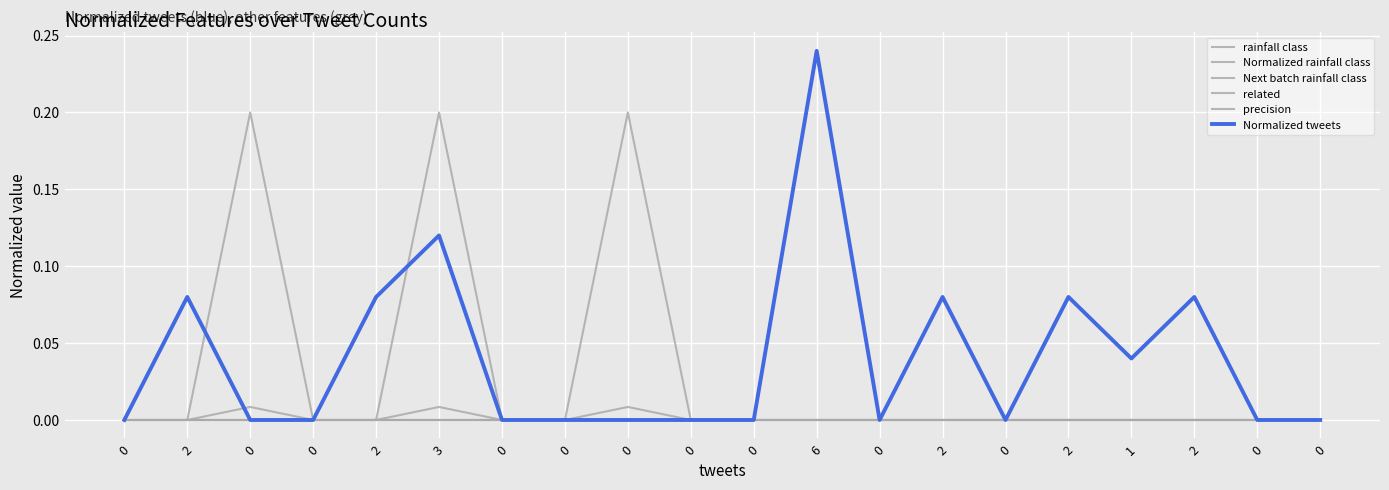

What is the difference between the maximum and minimum values in the Normalized tweets series?

0.2